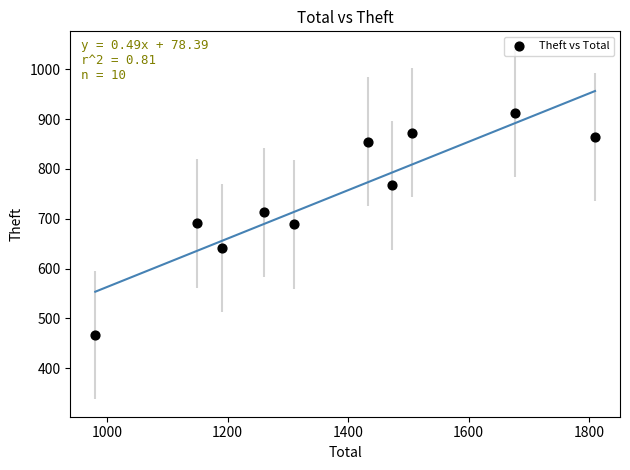

What is the average X value?

1379